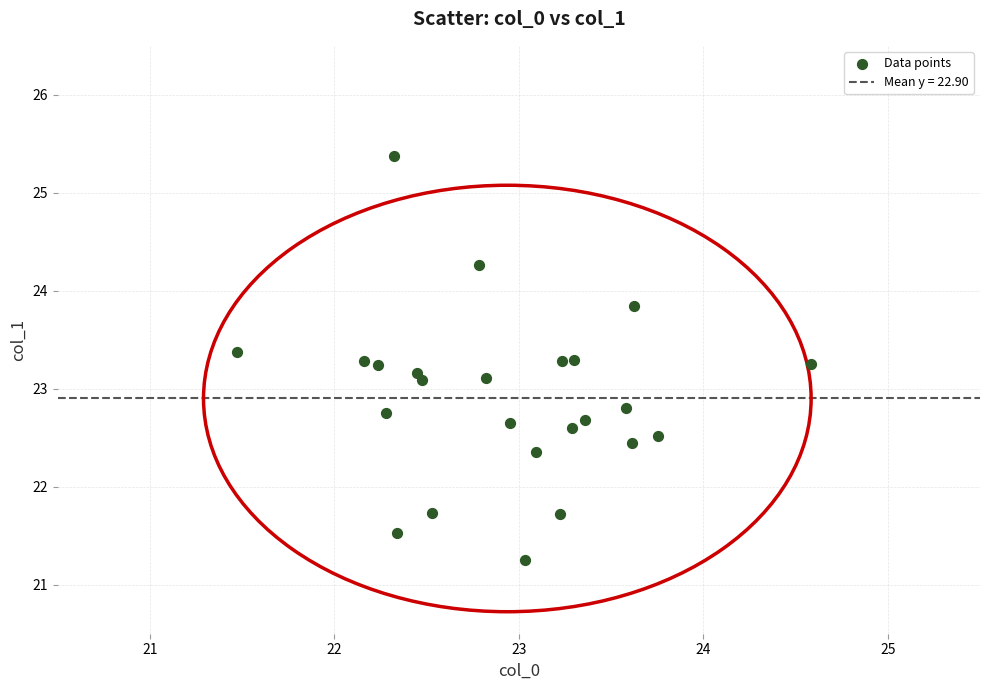

What is the range of X values (max minus min)?

3.1